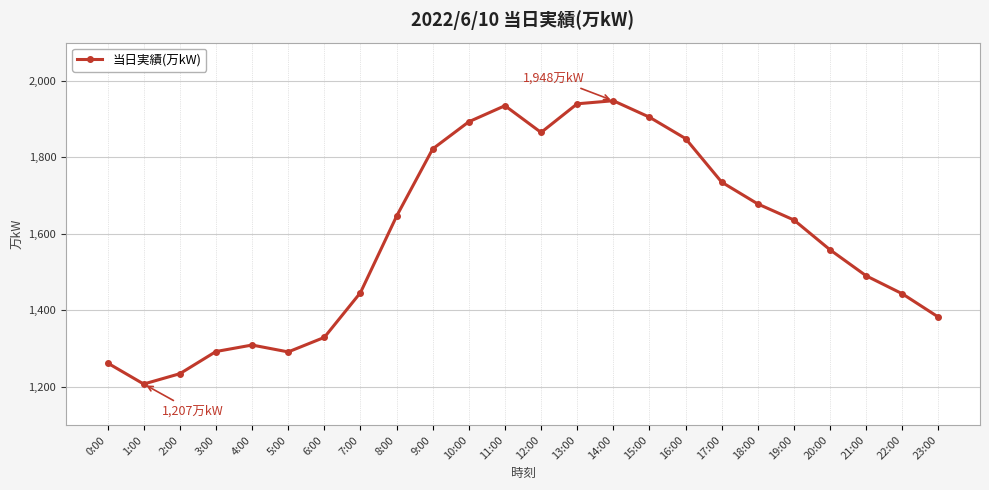

What is the approximate value at 0:00, to the nearest 10?

1260